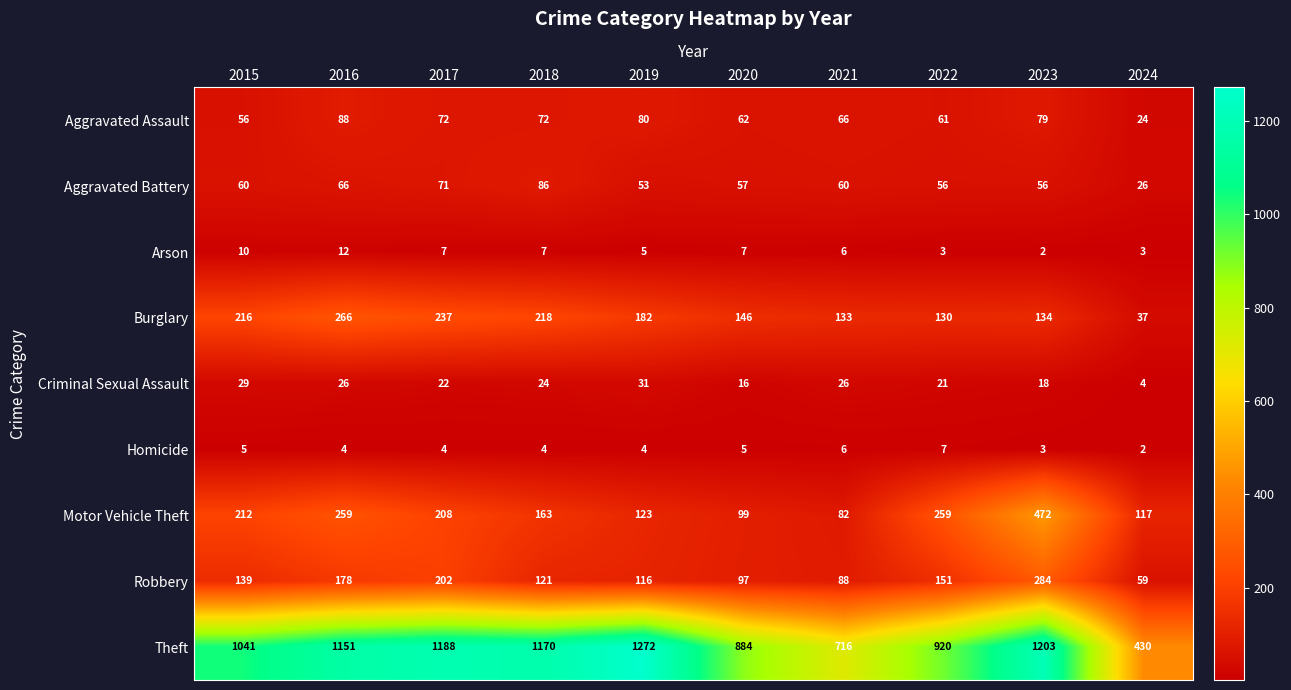

At which category does the chart reach its peak across all series?

2019